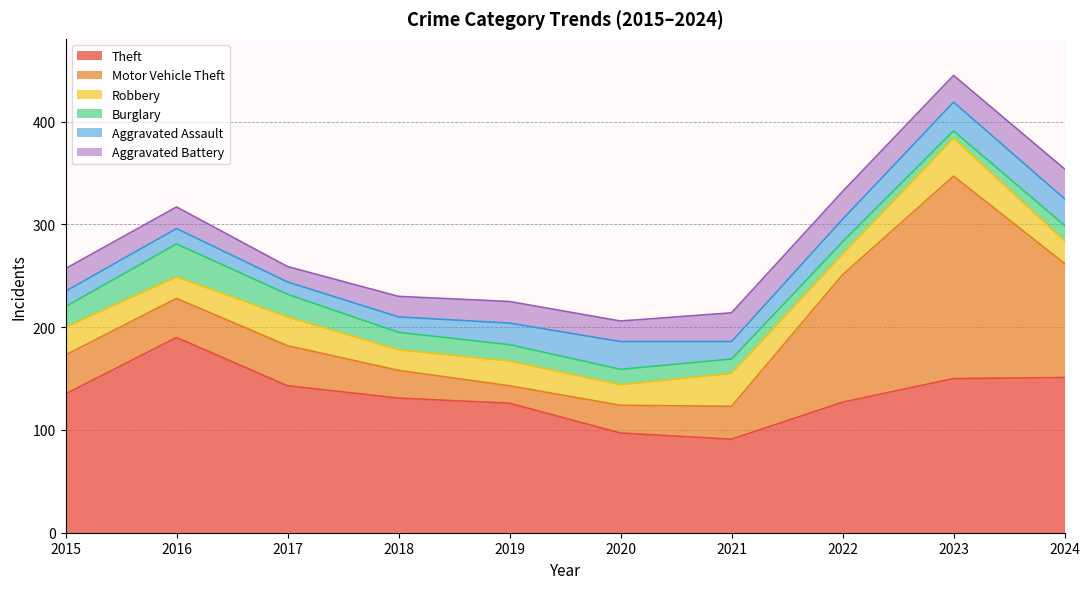

The Robbery series shows 35 at 2019. True or false?

False